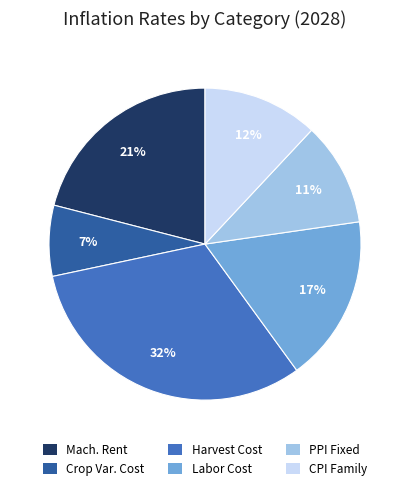

Is there any slice that represents more than half of the pie?

No